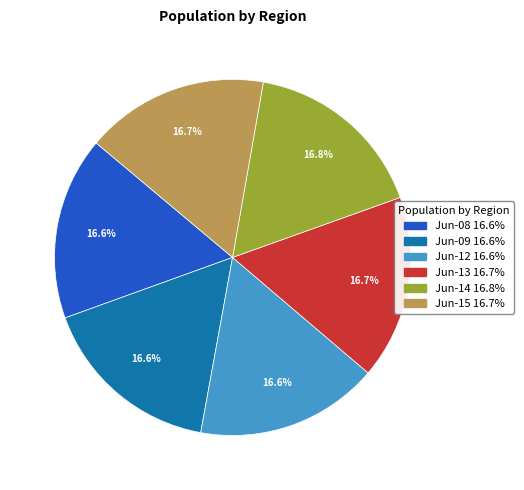

Does any single category account for the majority?

No